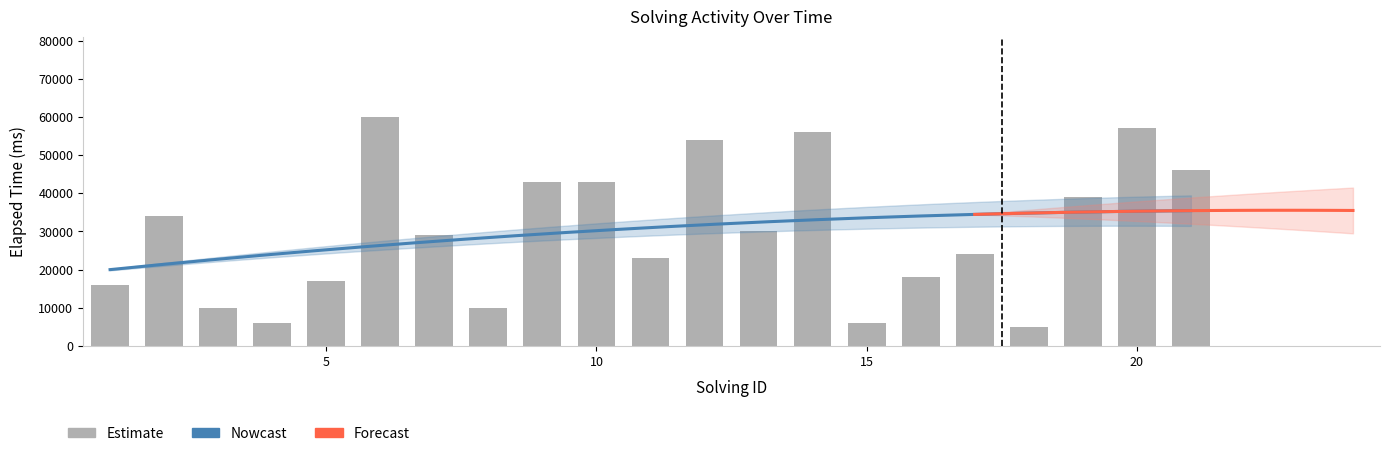

At which label is the value closest to 32500?

2